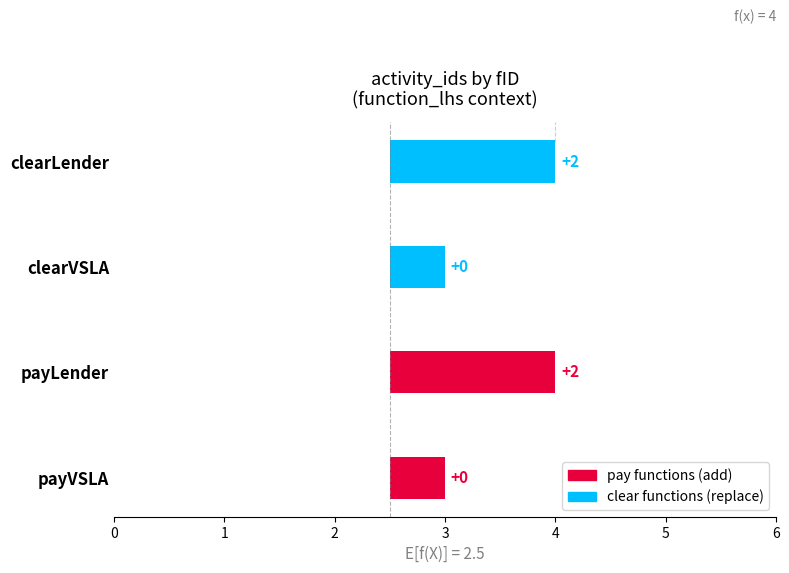

Reading left to right, what are all the values shown in this chart?

3	4	3	4